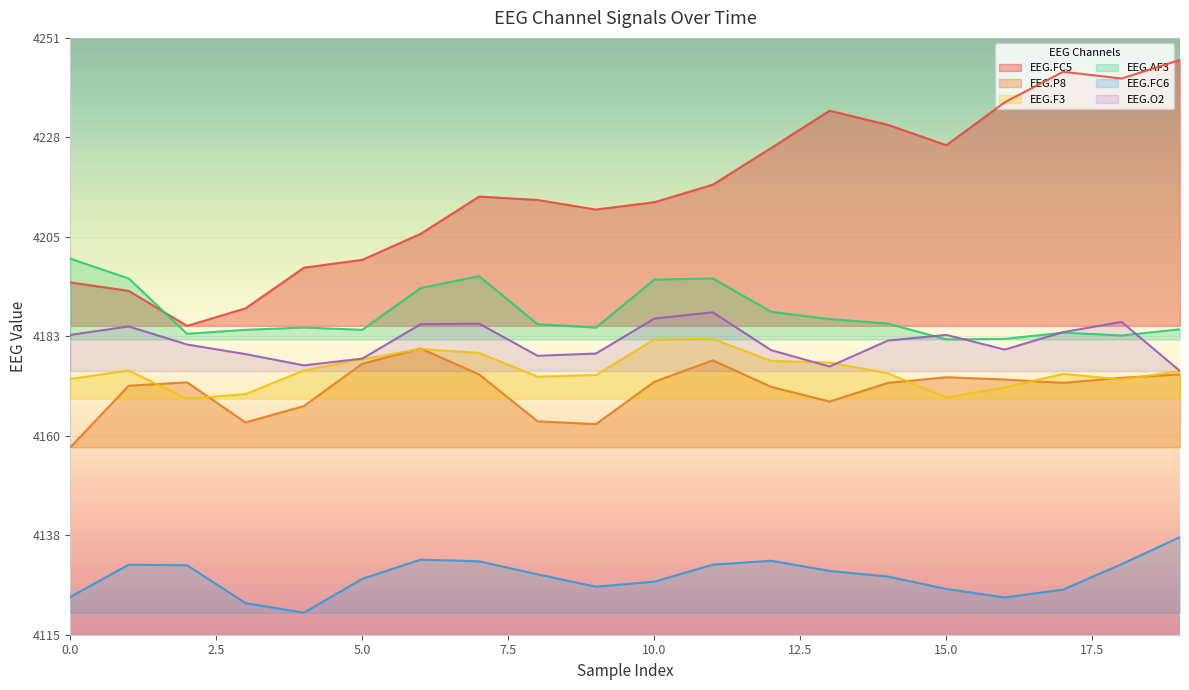

Where is EEG.FC5 nearest to the value 4215?

7